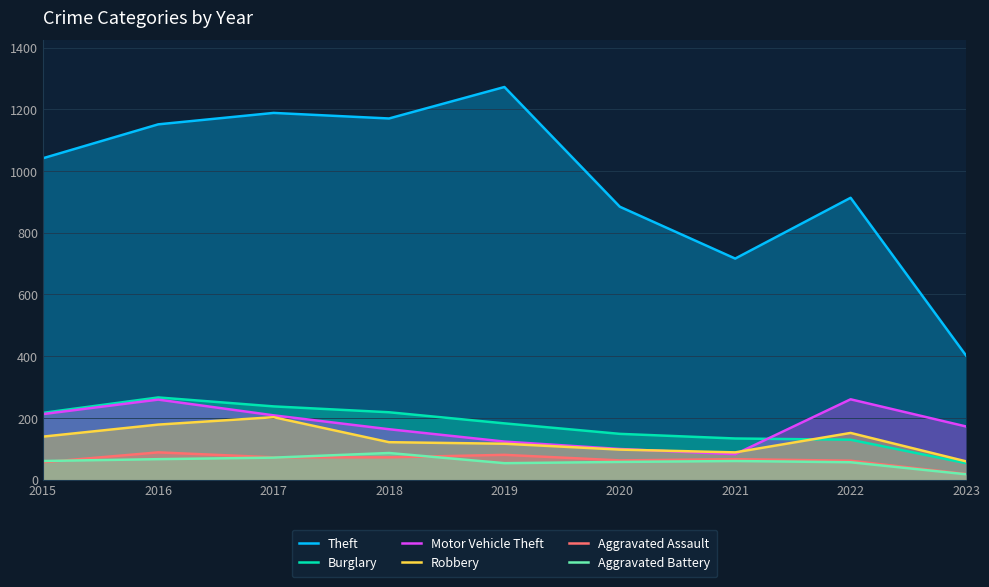

At which category is the sum across all series the highest?

2016